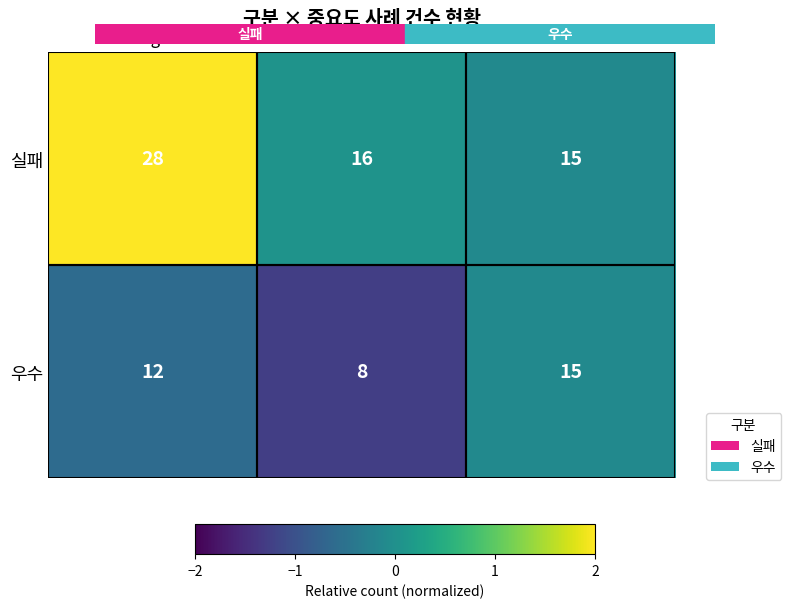

Which label corresponds to the largest value in the chart?

High